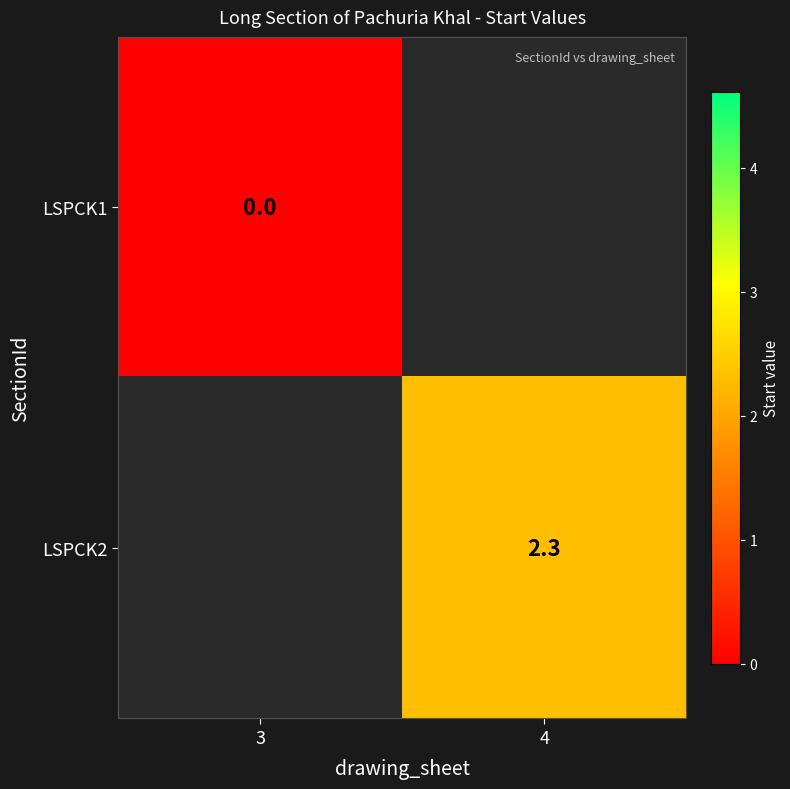

The LSPCK2 series shows 2.3 at 4. True or false?

True